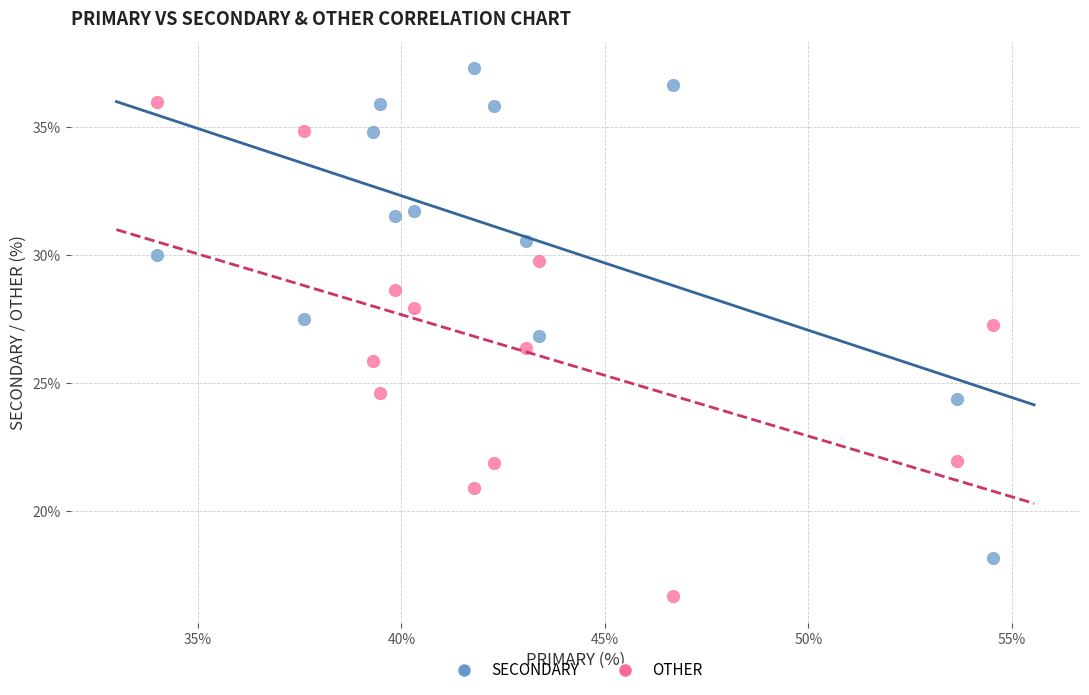

Across all data points, what is the range of Y values (max minus min)?

20.6